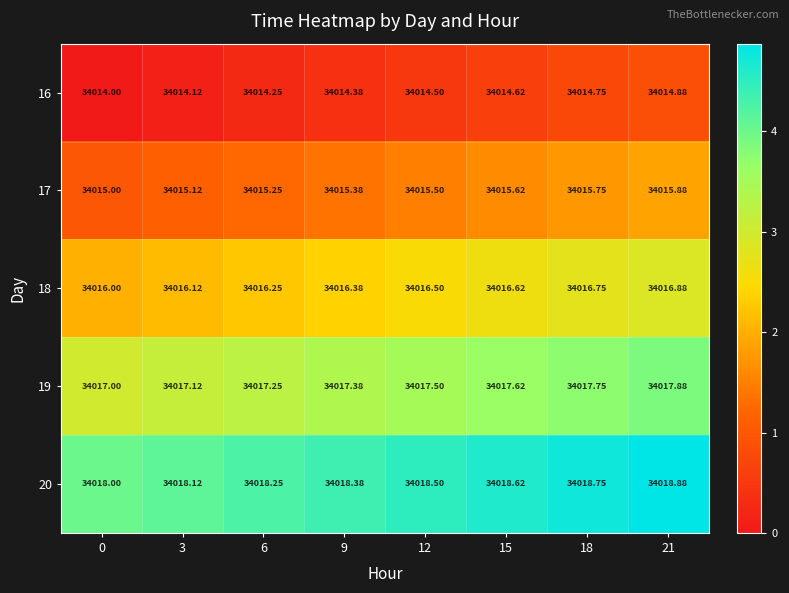

Reading left to right, transcribe all the data shown in this chart.

16: 0=34014.0	3=34014.1	6=34014.2	9=34014.4	12=34014.5	15=34014.6	18=34014.8	21=34014.9
17: 0=34015.0	3=34015.1	6=34015.2	9=34015.4	12=34015.5	15=34015.6	18=34015.8	21=34015.9
18: 0=34016.0	3=34016.1	6=34016.2	9=34016.4	12=34016.5	15=34016.6	18=34016.8	21=34016.9
19: 0=34017.0	3=34017.1	6=34017.2	9=34017.4	12=34017.5	15=34017.6	18=34017.8	21=34017.9
20: 0=34018.0	3=34018.1	6=34018.2	9=34018.4	12=34018.5	15=34018.6	18=34018.8	21=34018.9